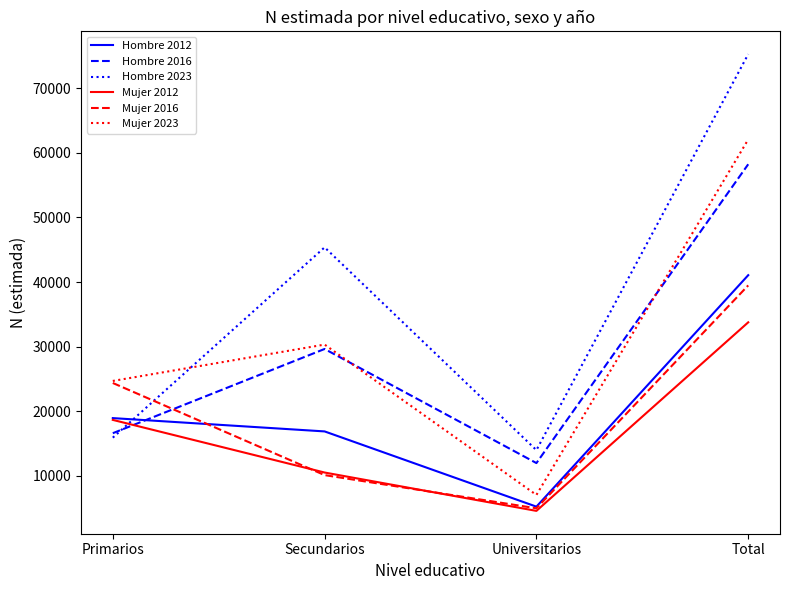

What are all the series names shown in the legend?

Hombre 2012, Hombre 2016, Hombre 2023, Mujer 2012, Mujer 2016, Mujer 2023